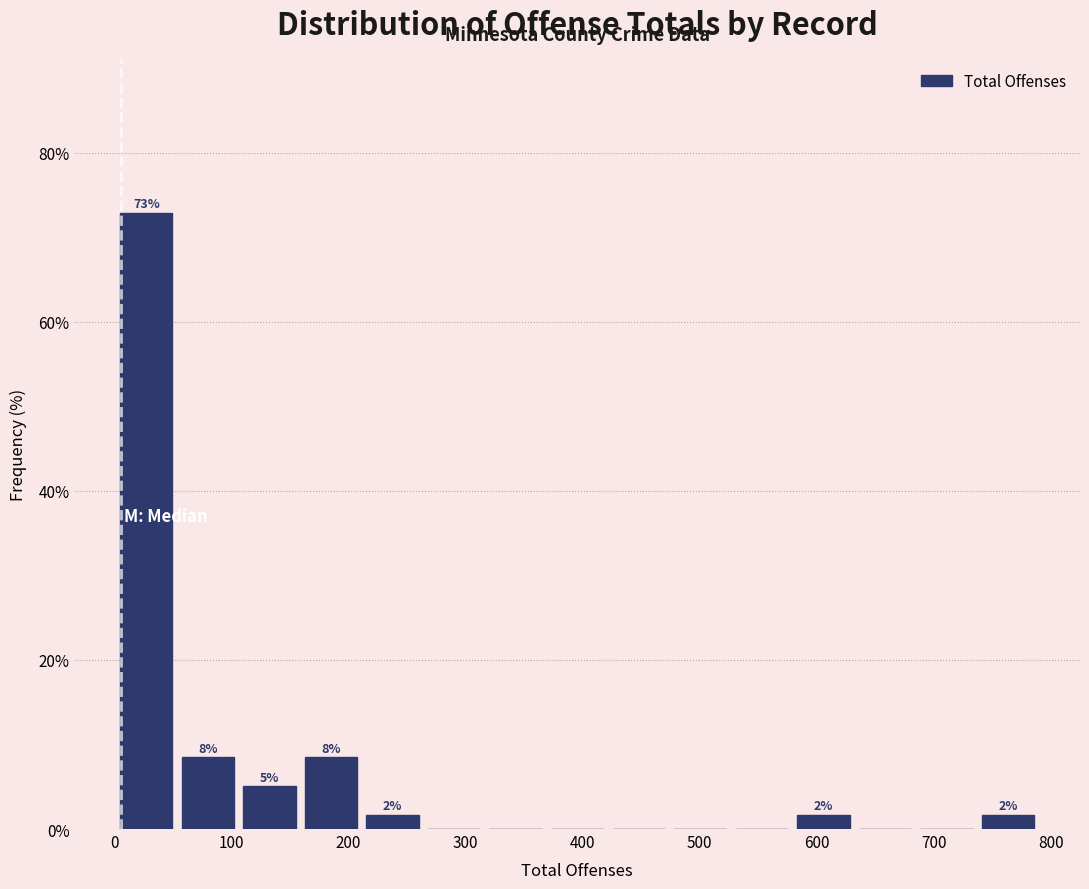

Which range on the x-axis has the tallest bar?

0 to 50